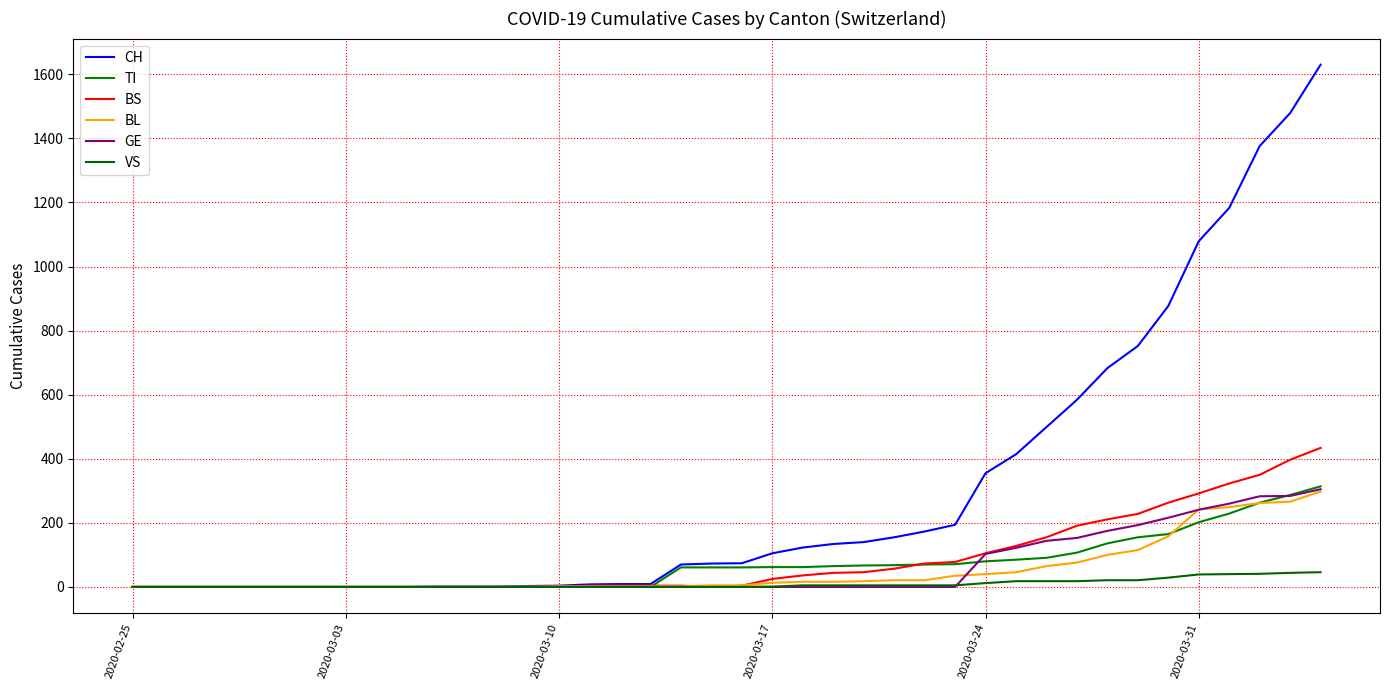

Is this an area chart (filled region under the line)?

No